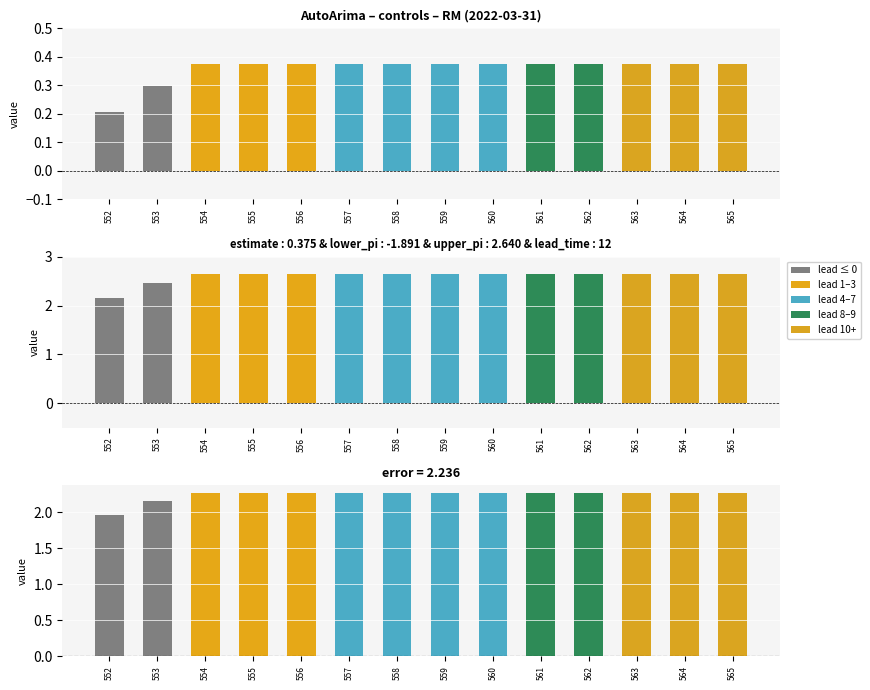

Which series has the largest total across all categories?

upper_pi